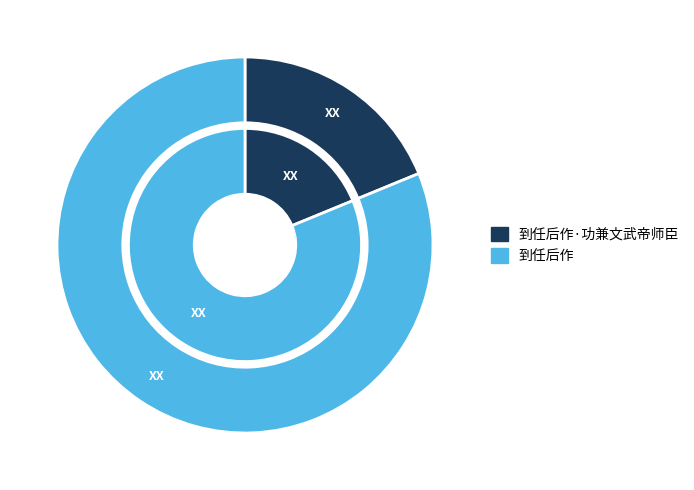

Is the sum of 到任后作·功兼文武帝师臣 and 到任后作 greater than half?

Yes